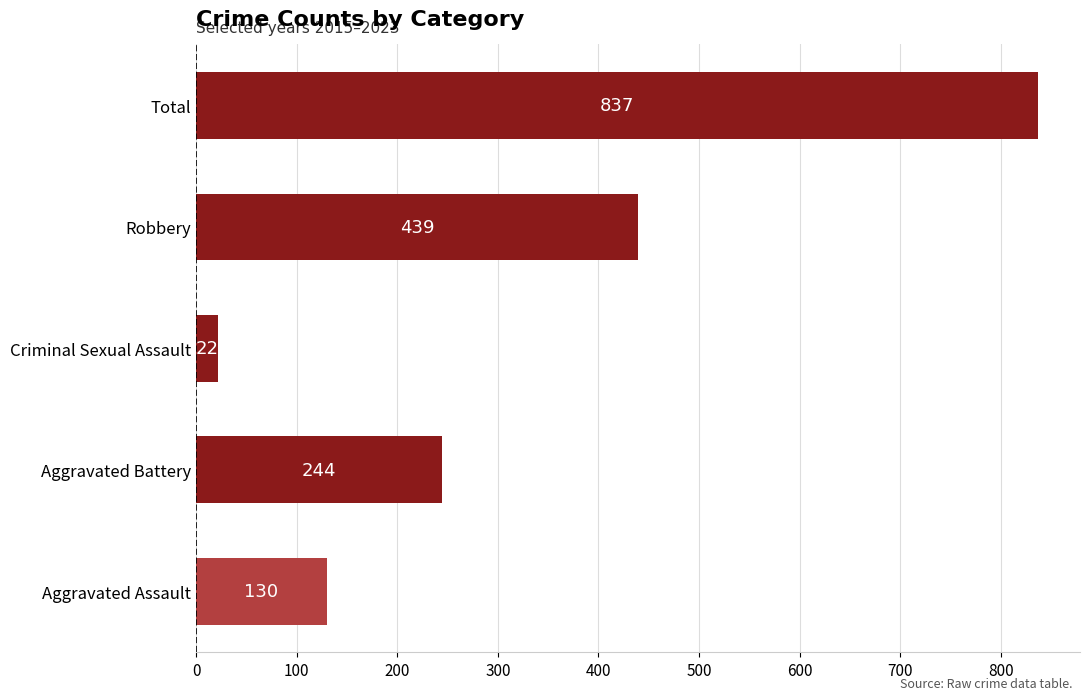

The chart shows a value of 439 at Robbery. True or false?

True